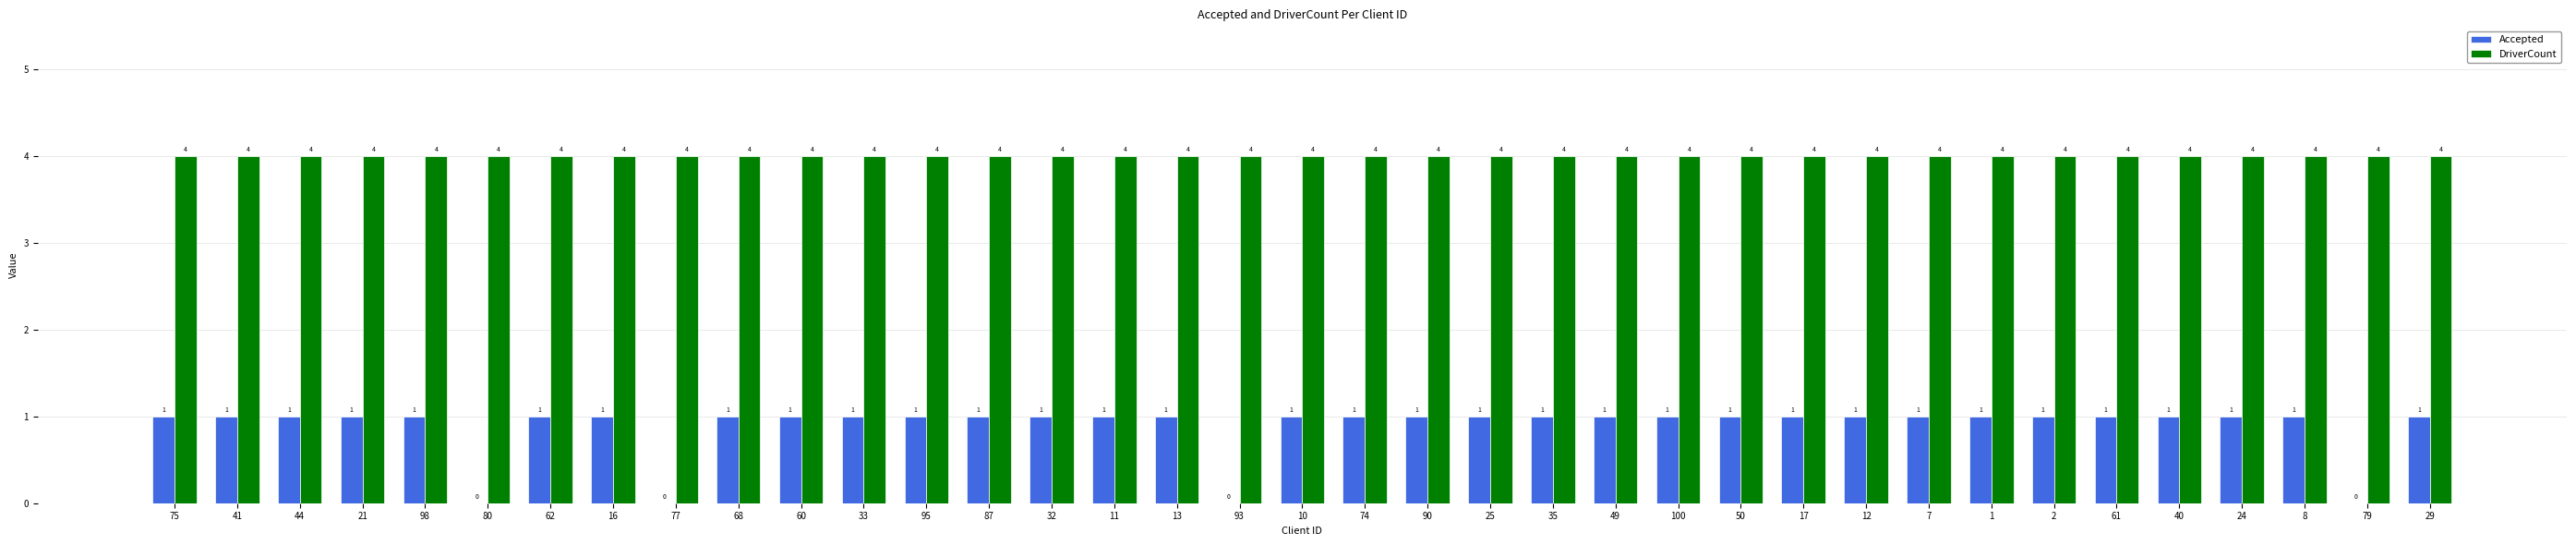

Which series changed the most between 2 and 79?

Accepted